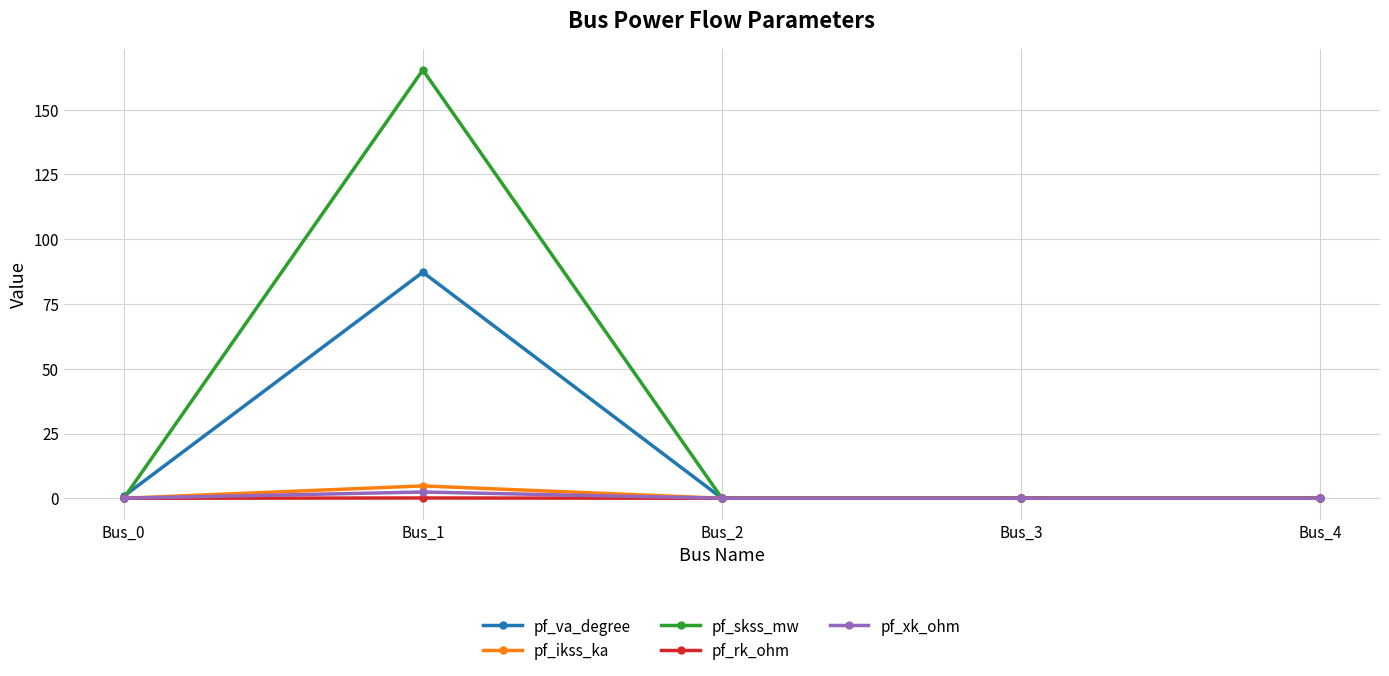

Between Bus_1 and Bus_4, which series saw the biggest shift?

pf_skss_mw